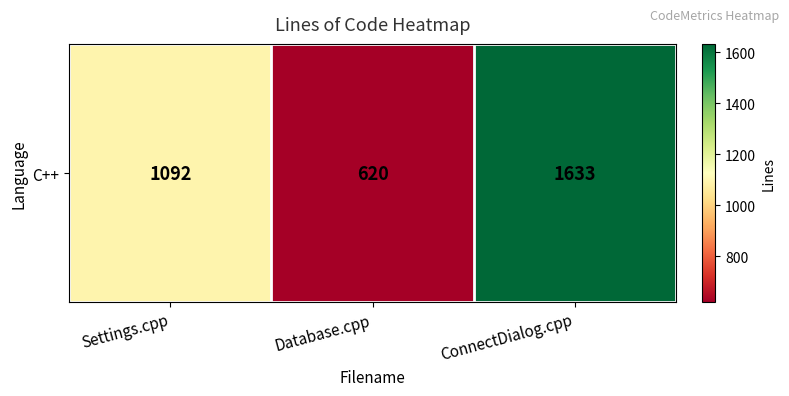

At which label does the data first exceed 1092?

ConnectDialog.cpp